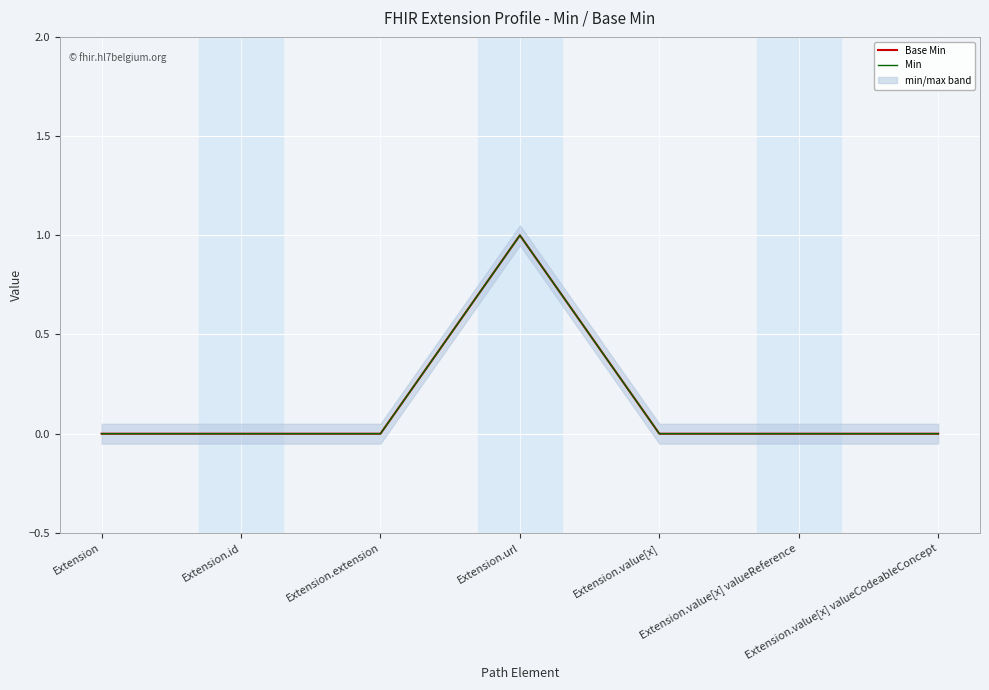

What is the sum of all Min values?

1